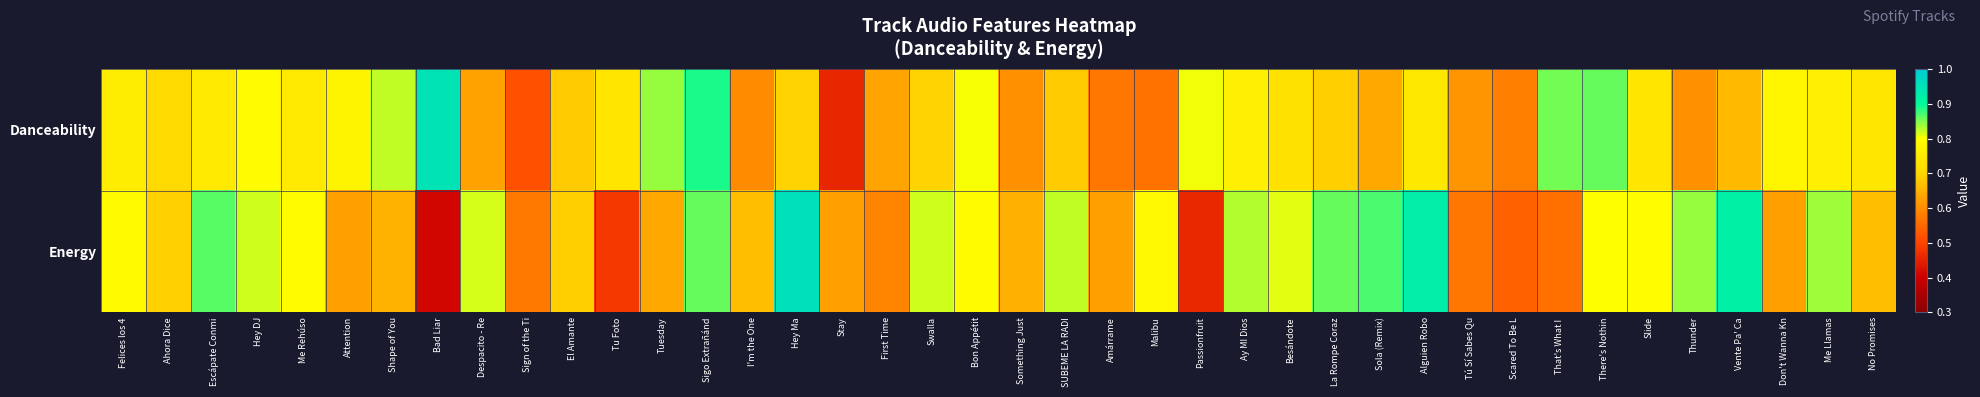

At Sigo Extrañánd, list the series in order from smallest to largest.

Energy, Danceability